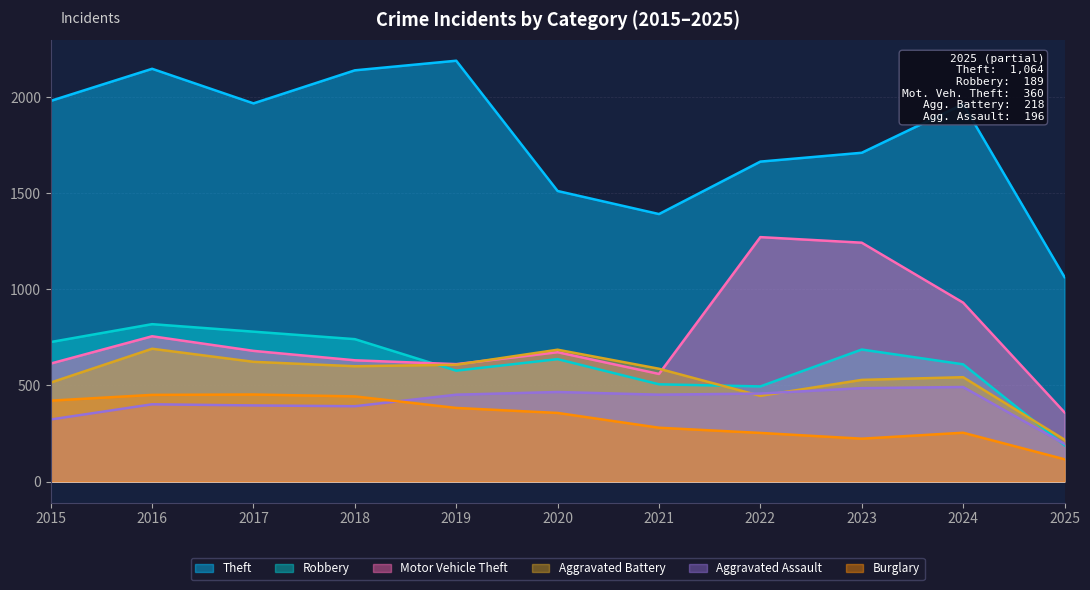

Is the value of Robbery at 2023 greater than the value of Aggravated Battery at 2019?

Yes